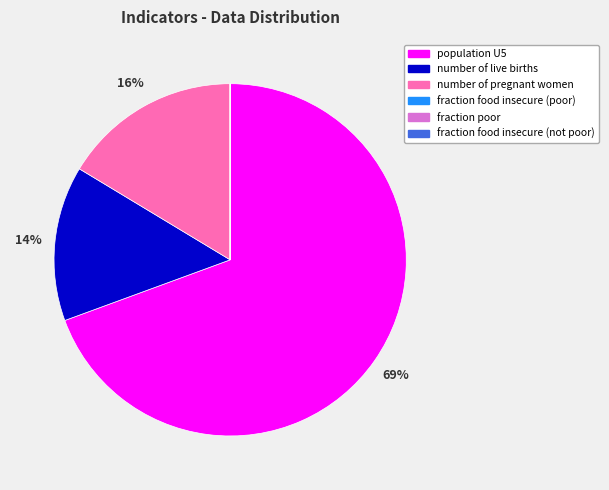

What is the majority slice?

population U5